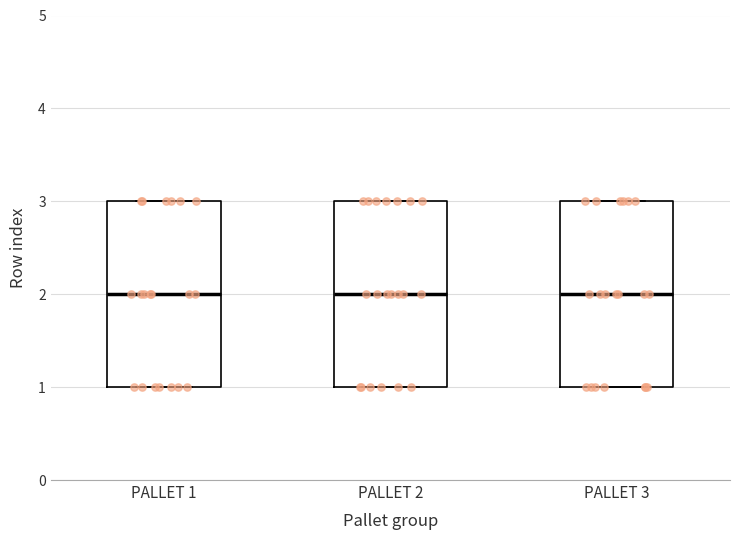

Where does the median line of the box for PALLET 3 sit on the y-axis? The values are not printed on the chart, so give them approximately, as read against the axis.

2